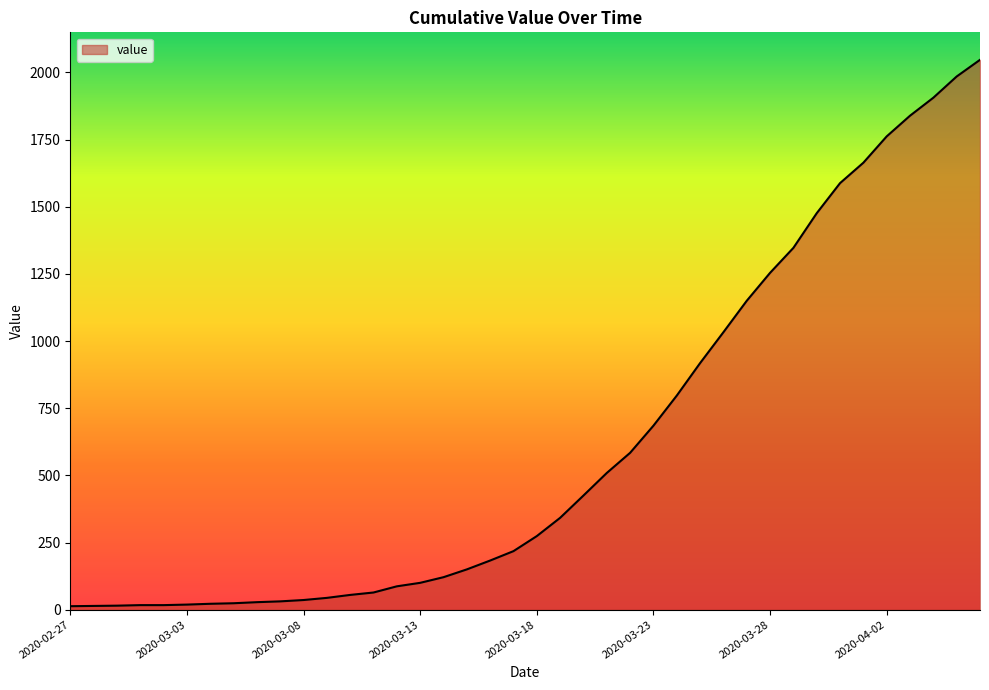

What is the maximum value shown in the chart?

2047